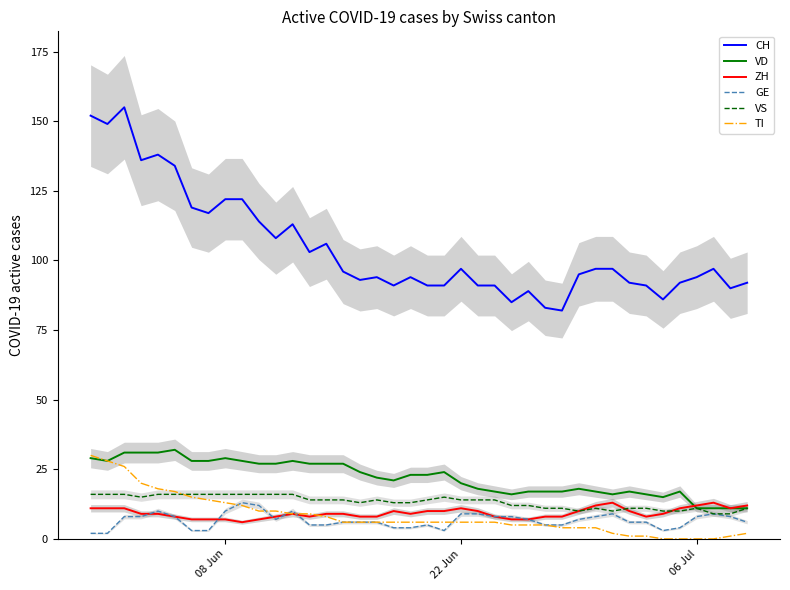

Which series has the largest range (max minus min)?

CH